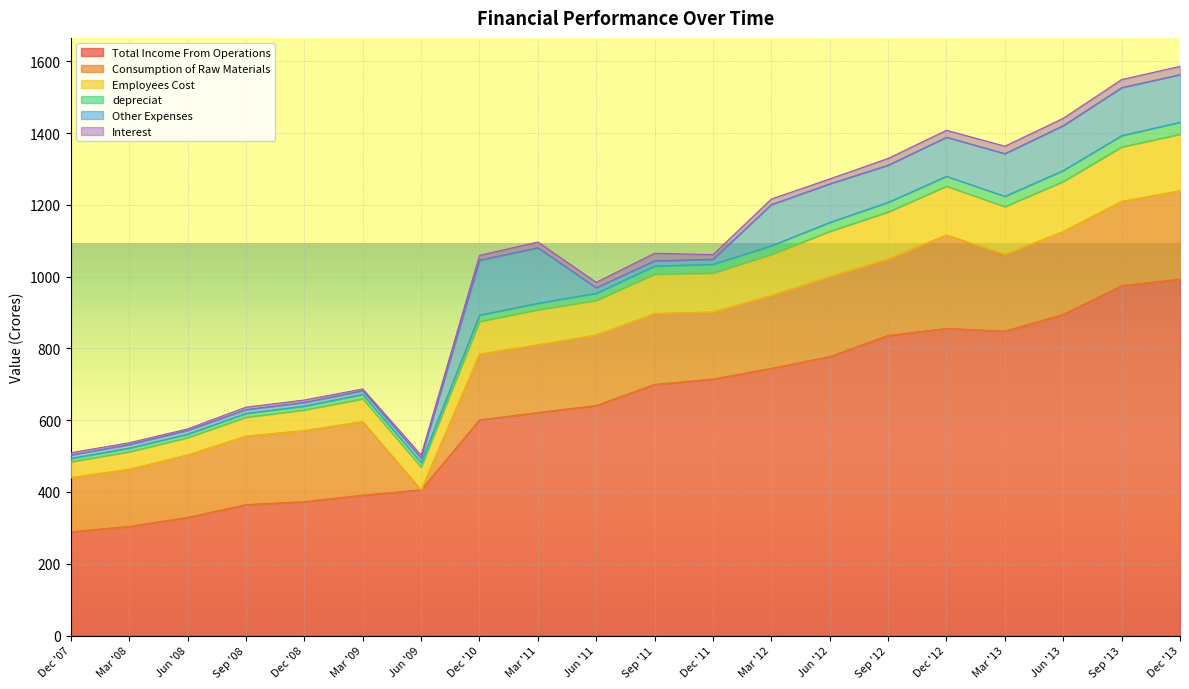

At which label is depreciat closest to 933?

Jun '11